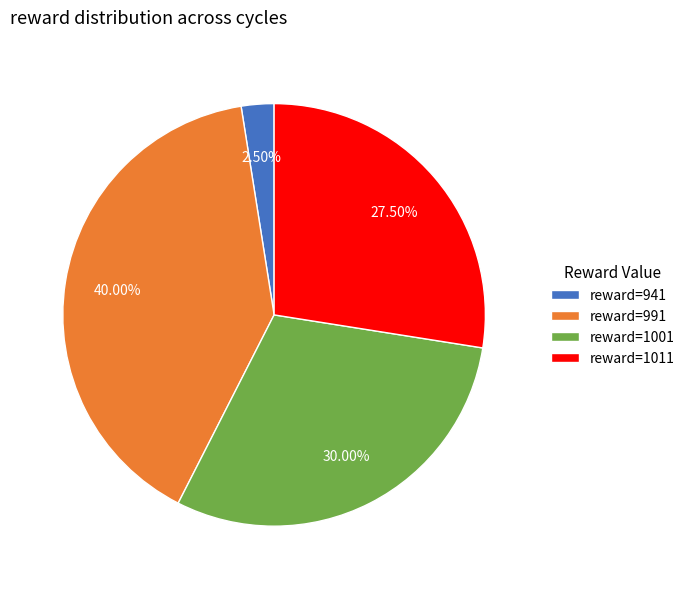

Between reward=1001 and reward=1011, which is larger?

reward=1001